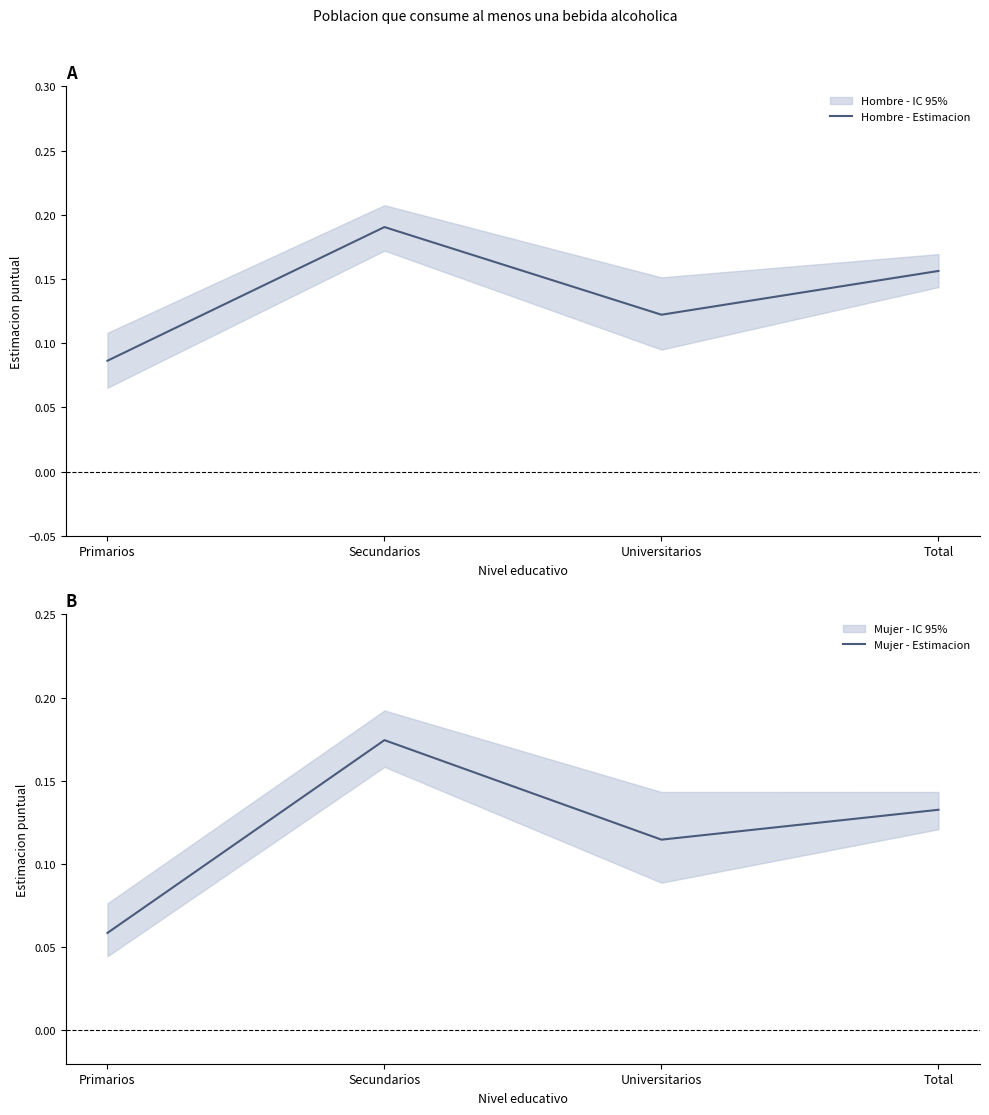

Count the number of categories in the chart.

4